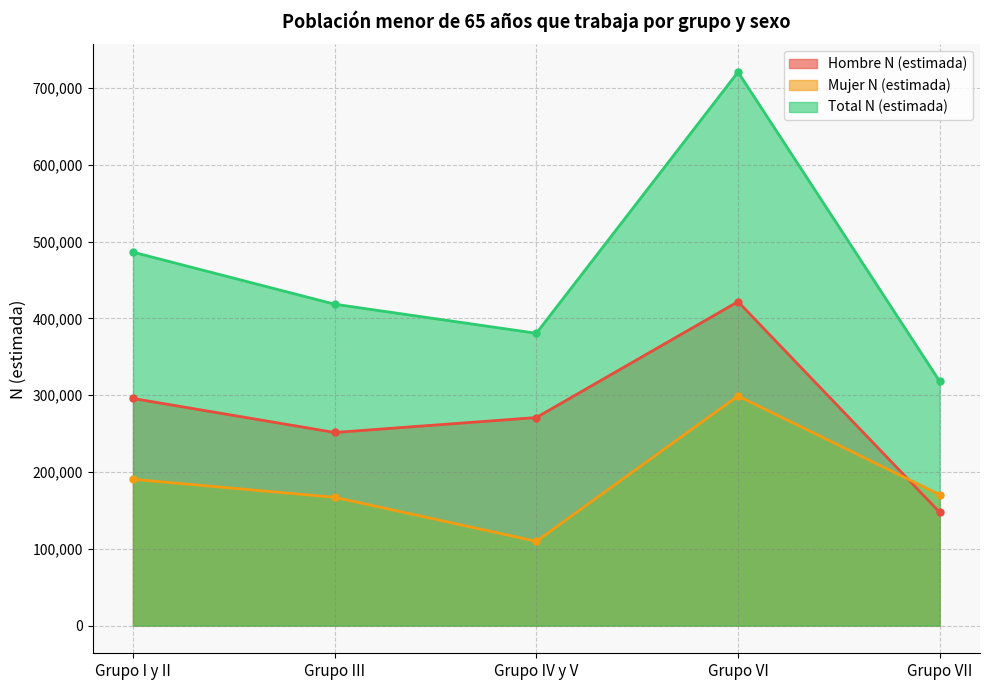

Rank the series by their average value, from lowest to highest.

Mujer N (estimada), Hombre N (estimada), Total N (estimada)